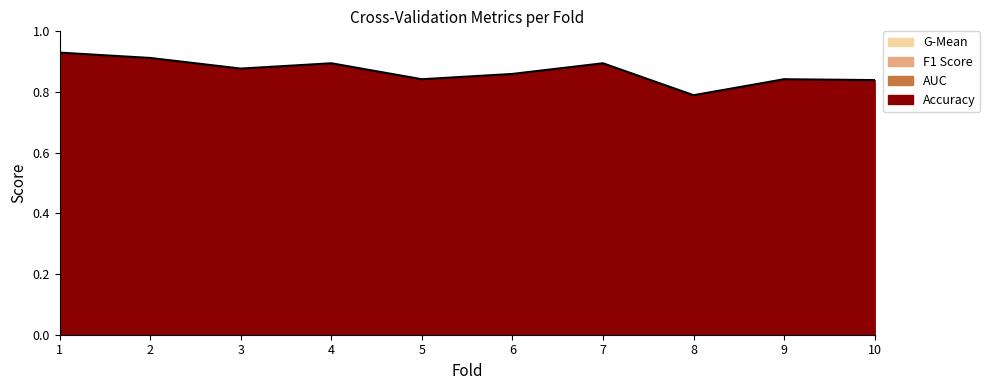

In auc, how many points are higher than both neighbors (excluding endpoints)?

2